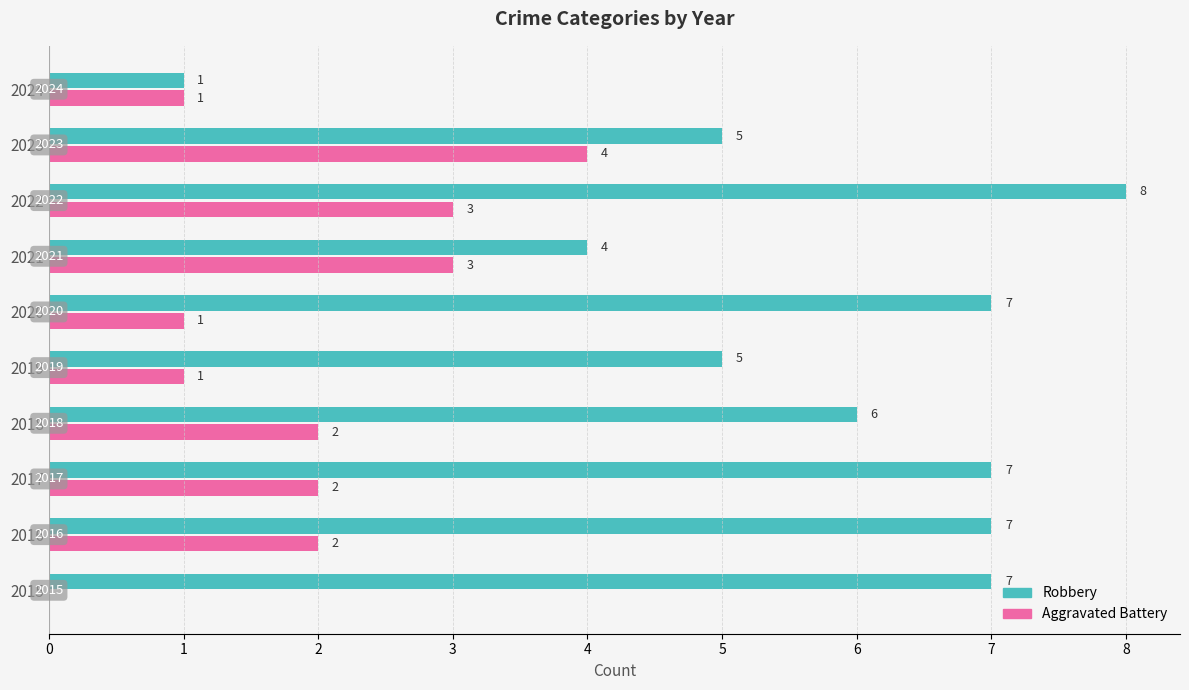

Is it true that Robbery equals 3 at 2015?

False